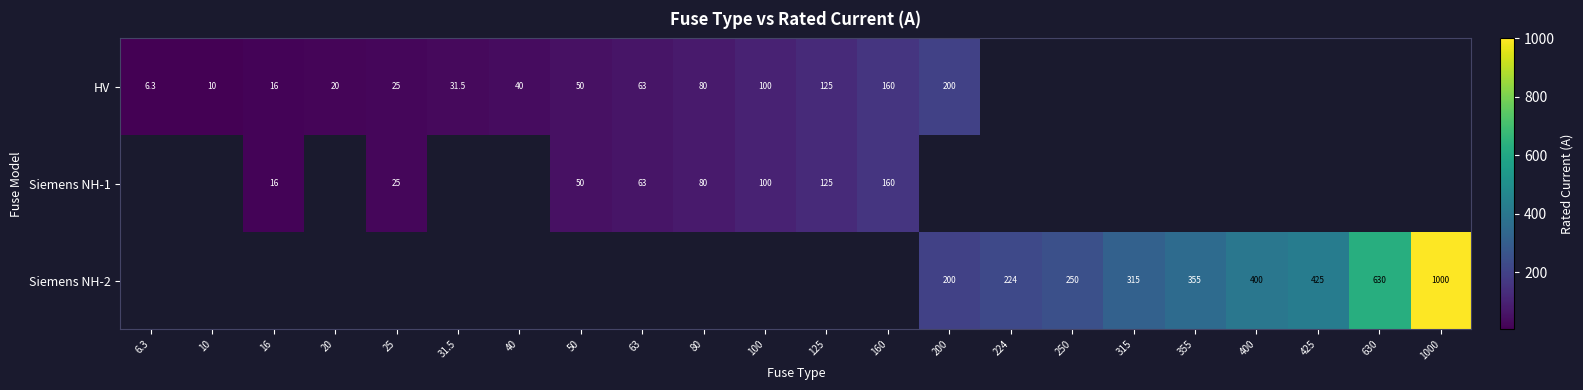

The value of HV at 25 is 15.9. True or false?

False